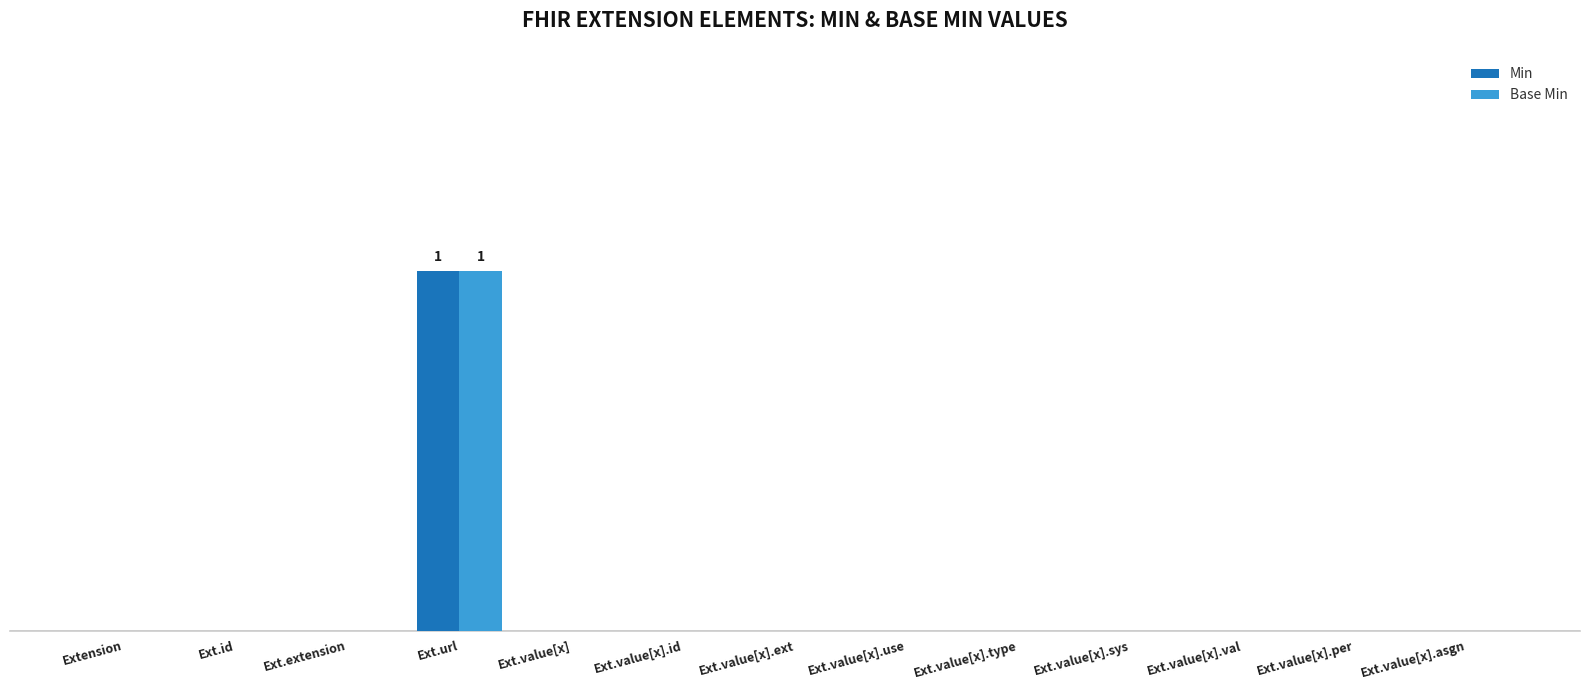

What are all the series names shown in the legend?

Min, Base Min